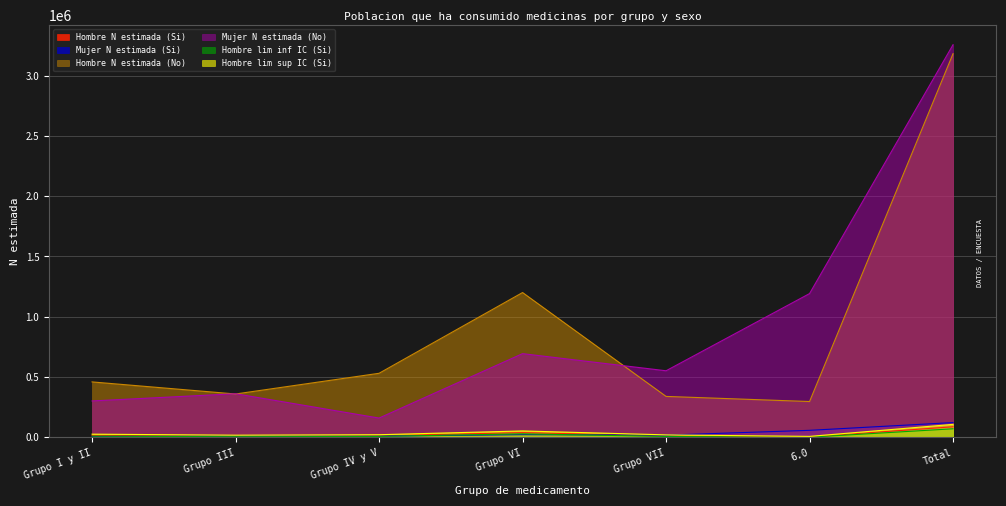

In Mujer N estimada (Si), how many points are lower than both neighbors (excluding endpoints)?

2